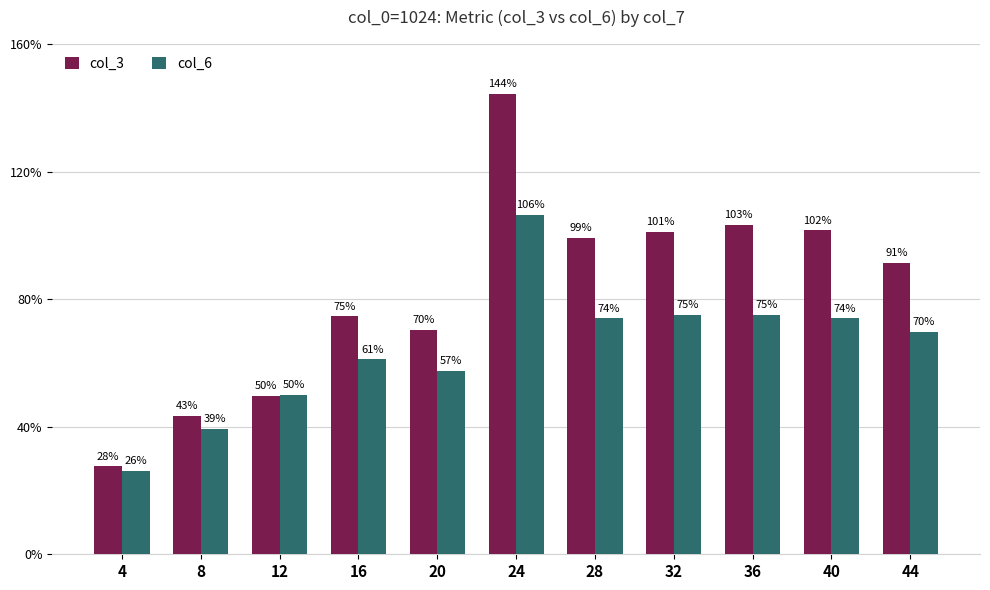

How many data points in col_6 are above 69?

6